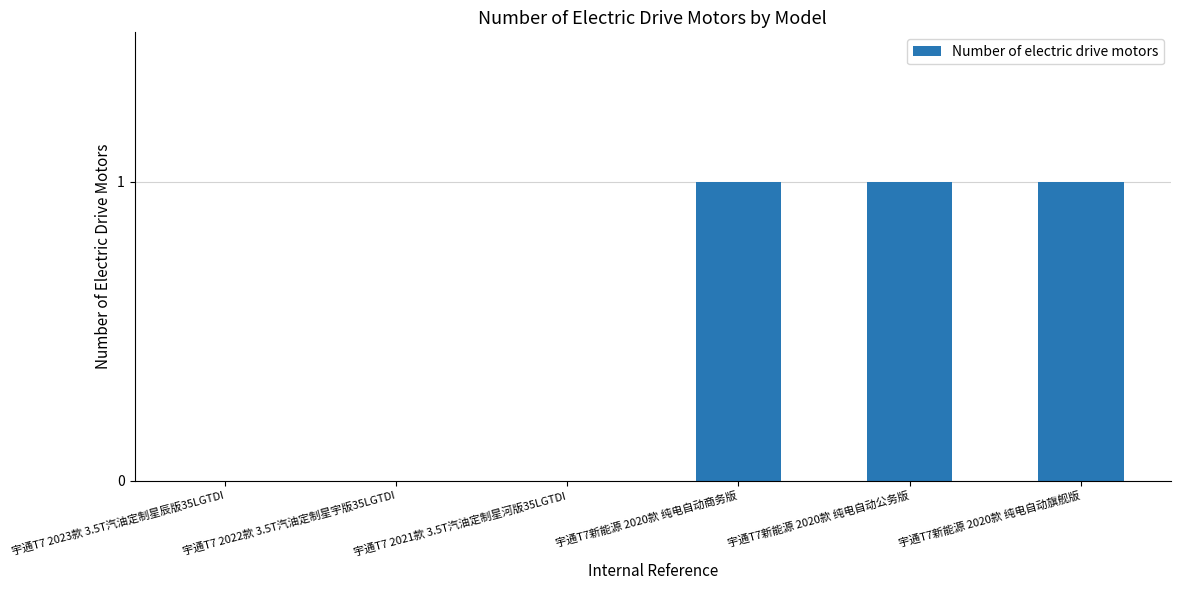

True or false: the data shows 0 at 宇通T7 2022款 3.5T汽油定制星宇版35LGTDI.

True